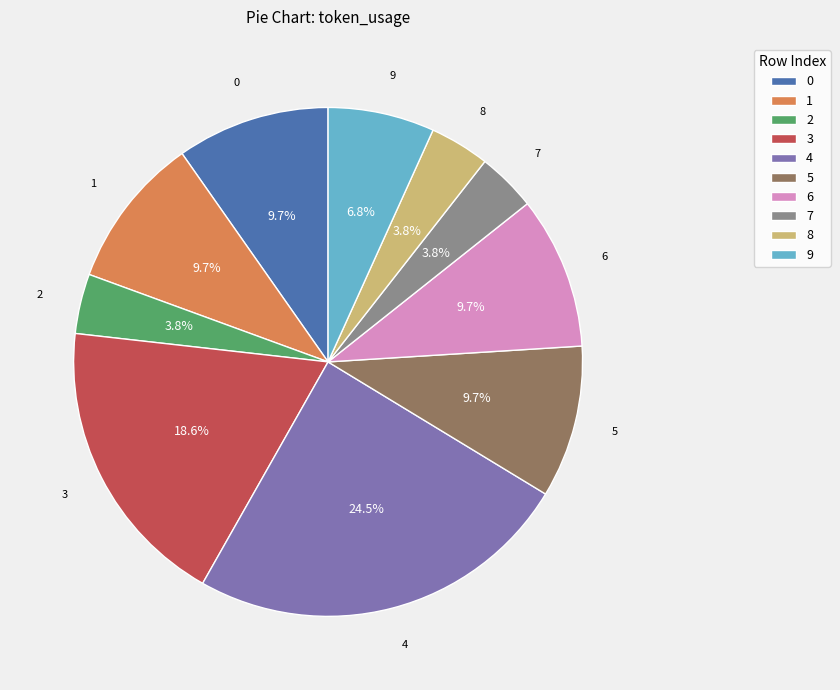

How many segments does this pie chart have?

10